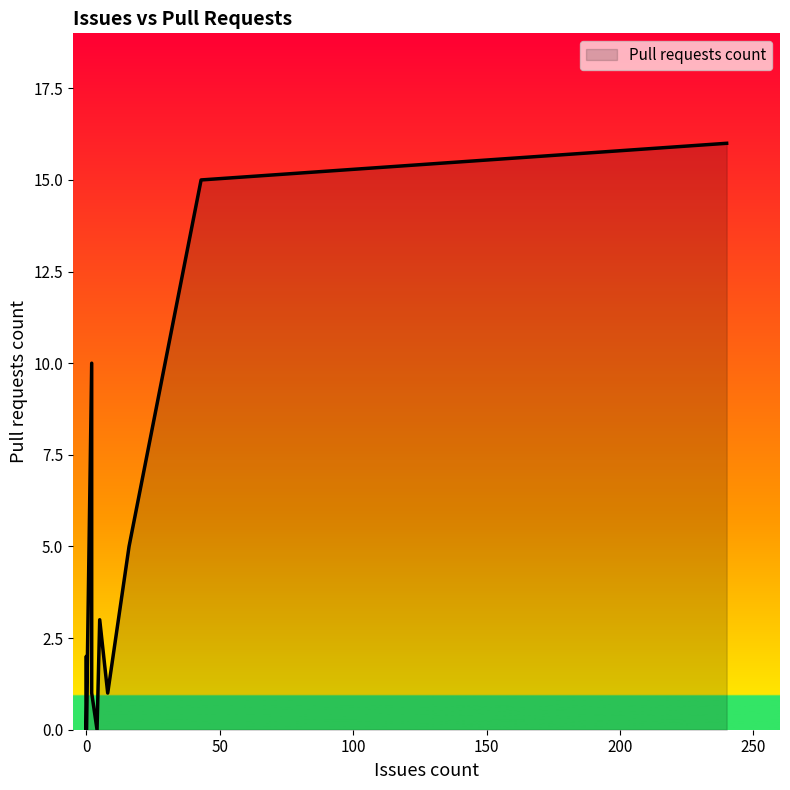

Is it true that the value at 200 is -10?

False